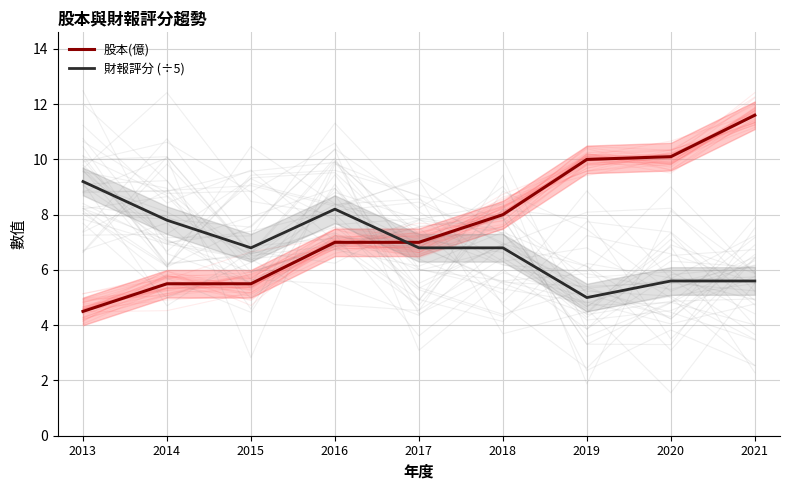

In 財報評分 (÷5), how many points are higher than both neighbors (excluding endpoints)?

1